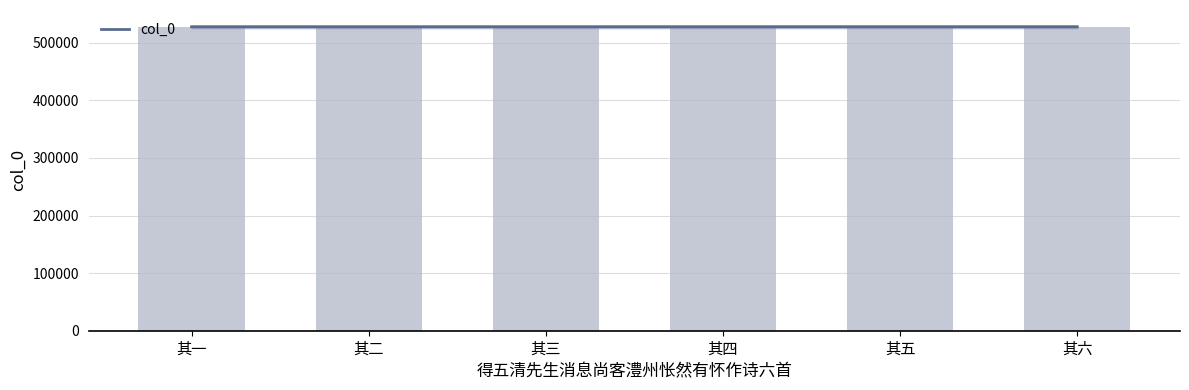

The chart shows a value of 527871 at 其一. True or false?

True